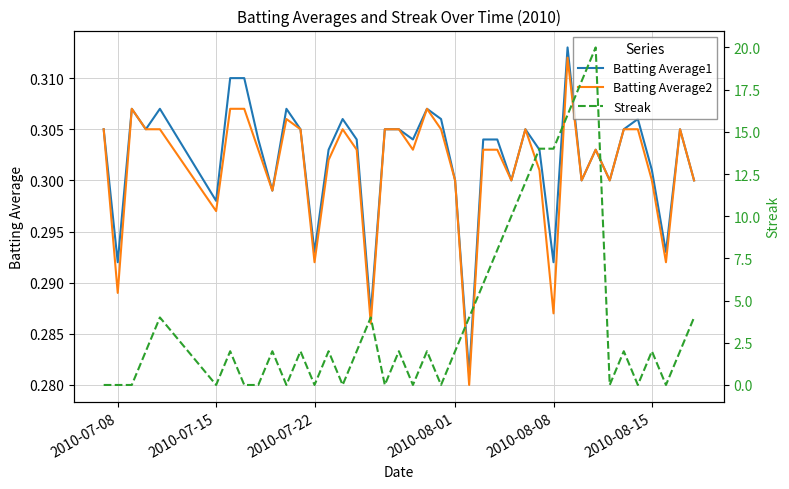

Is it true that Batting Average1 equals 0.2 at 2010-07-08?

False